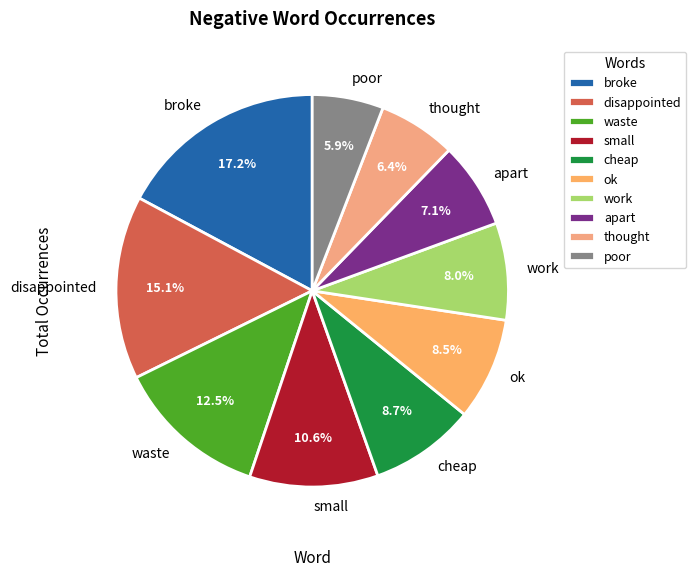

To the nearest percent, what is the difference between the apart and broke slice percentages?

10%